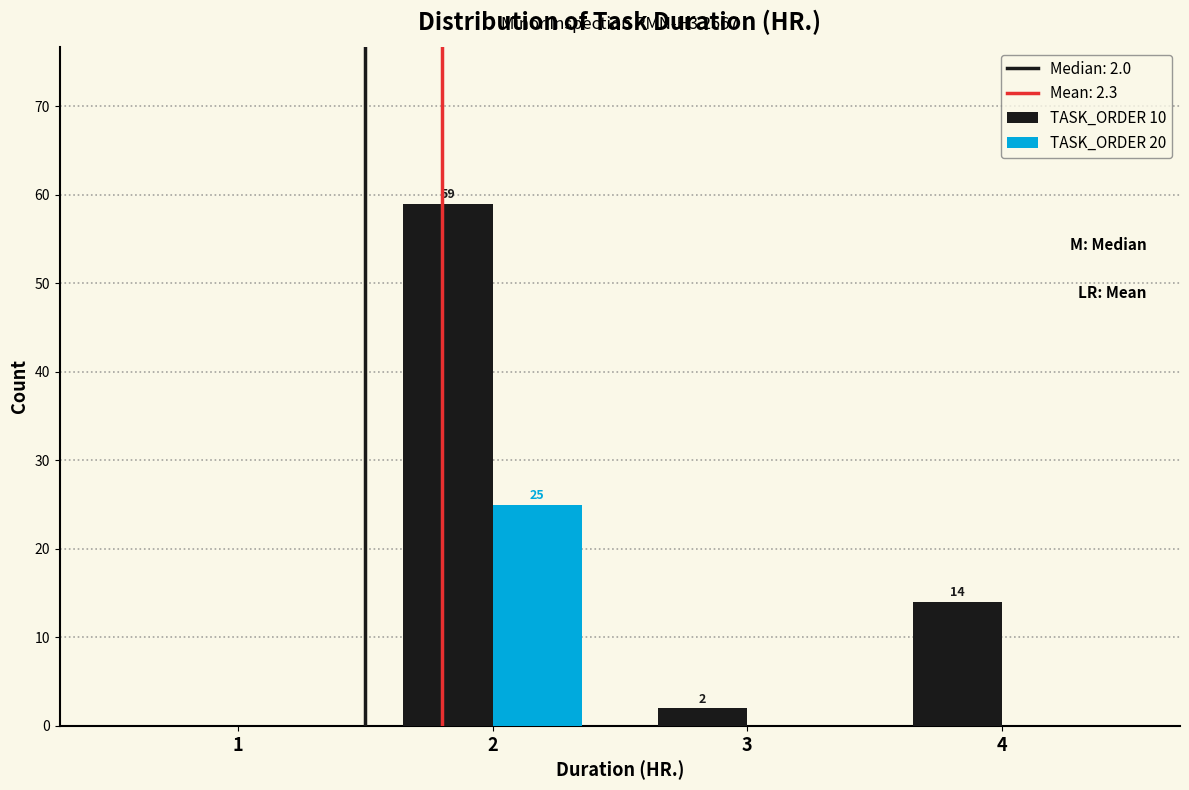

Reading left to right, extract all data points from this chart.

TASK_ORDER 10: 1=0	2=59	3=2	4=14
TASK_ORDER 20: 1=0	2=25	3=0	4=0